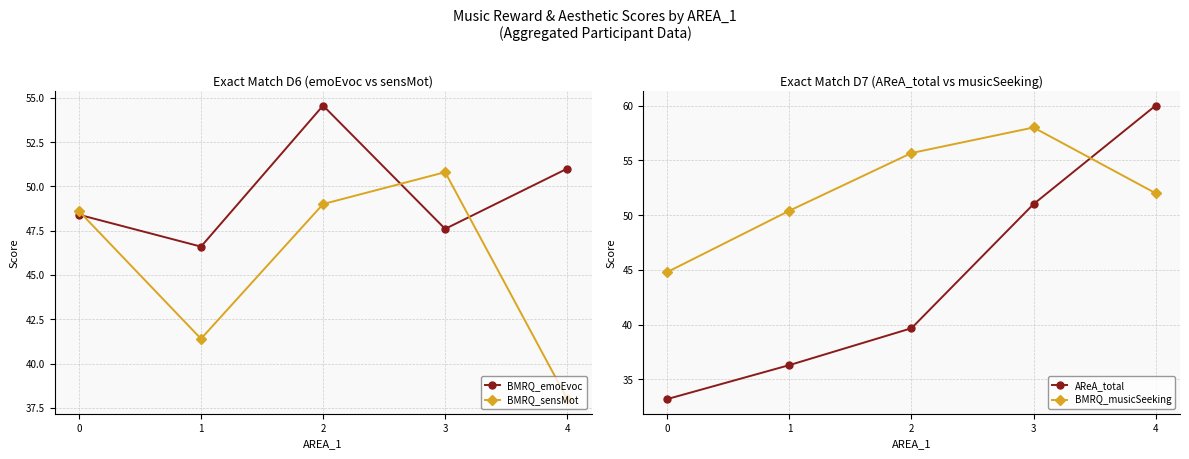

At how many categories does at least one series exceed 42?

5